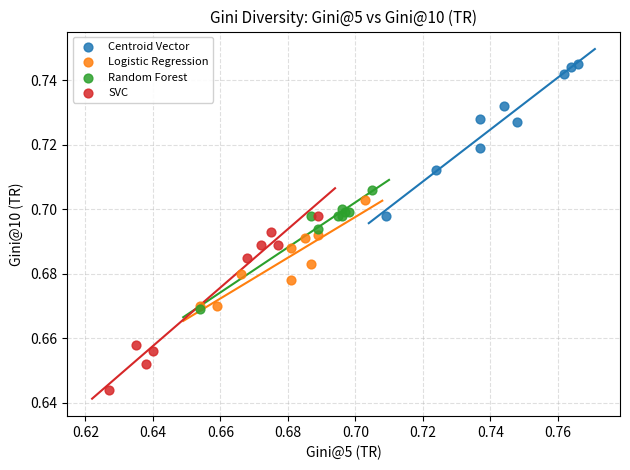

Which series has the largest Y range (max minus min)?

SVC